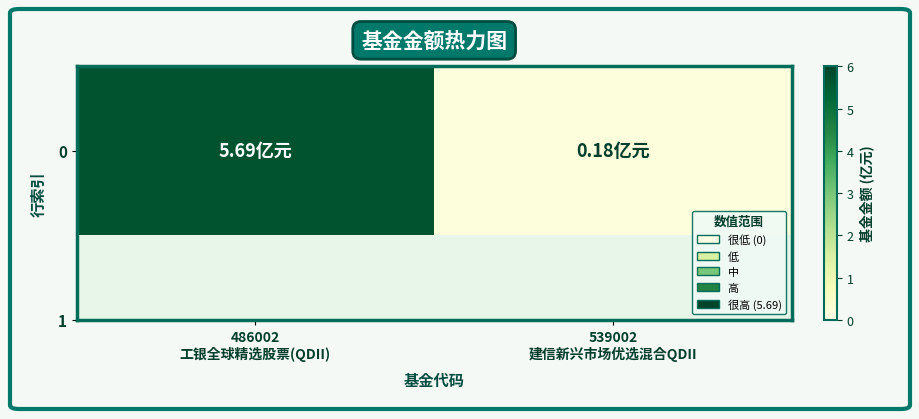

What is the difference between the maximum and minimum values?

5.5